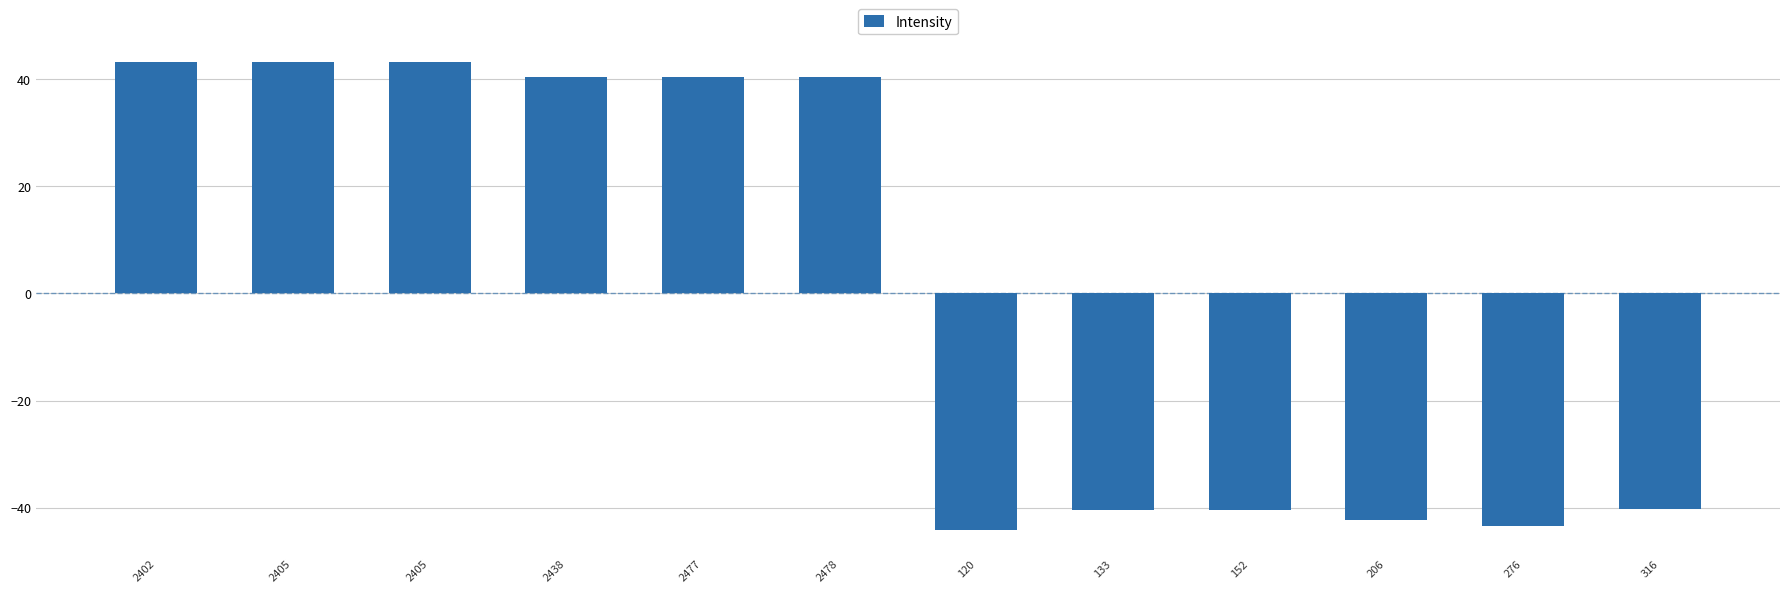

At which label is the value closest to 0?

316